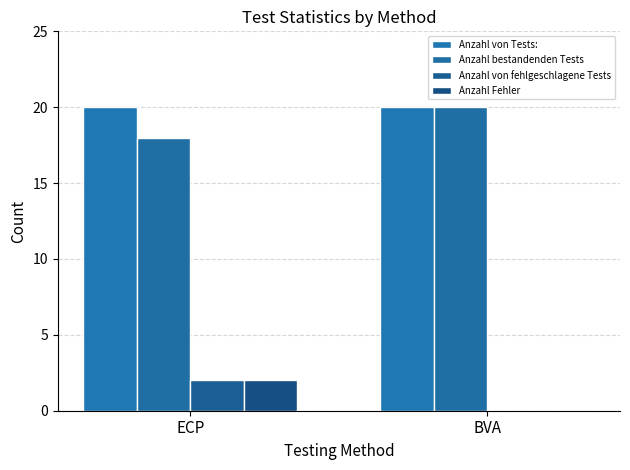

The Anzahl bestandenden Tests series shows 18 at ECP. True or false?

True